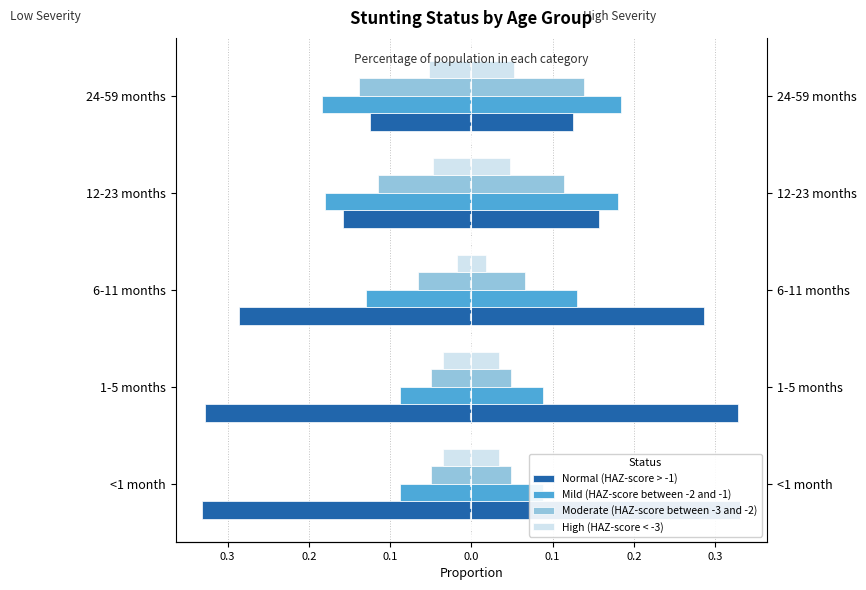

What is the maximum value shown in the chart?

0.3